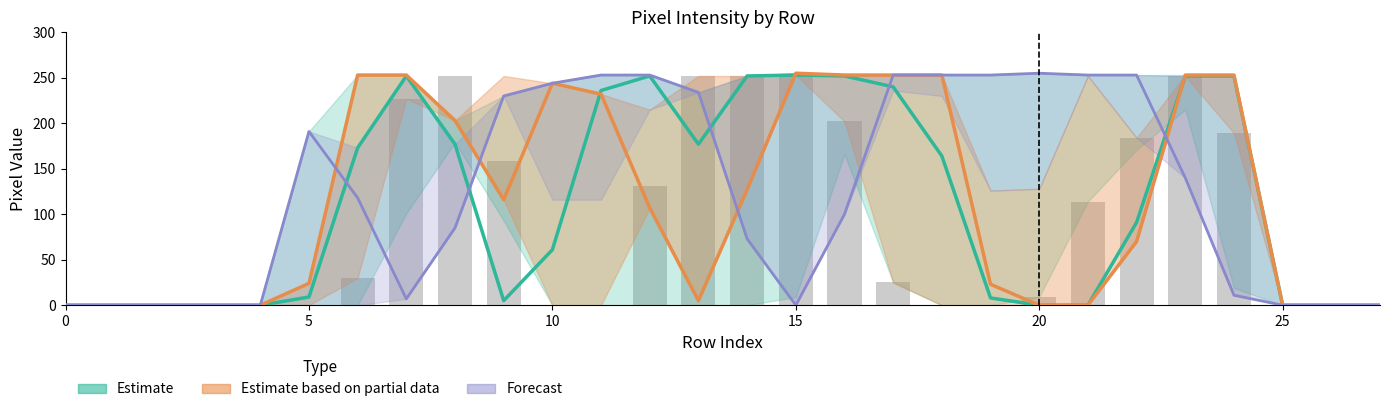

What is the difference between the second highest and minimum values in the Estimate series?

252